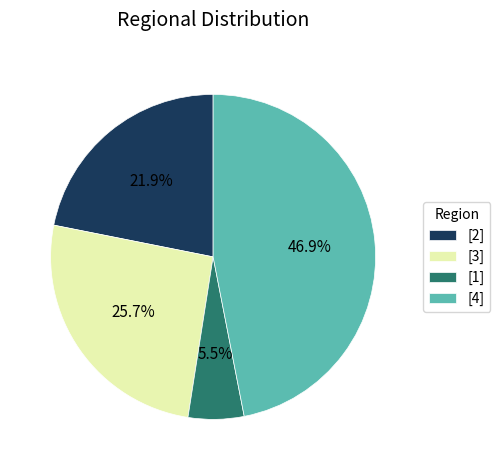

Which category has the smallest portion of the pie?

[1]